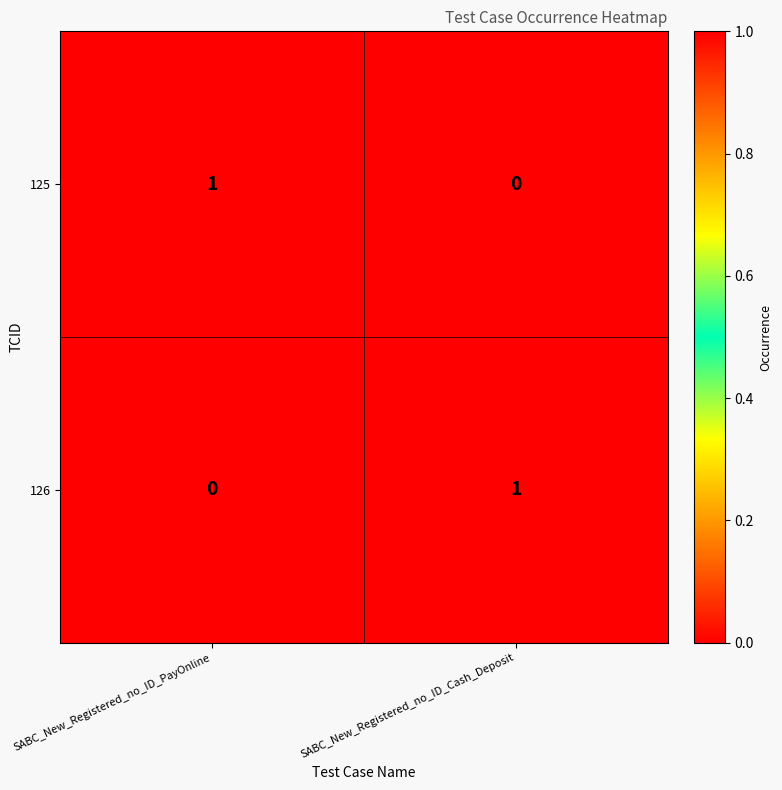

At which label is 125 closest to 0?

SABC_New_Registered_no_ID_Cash_Deposit